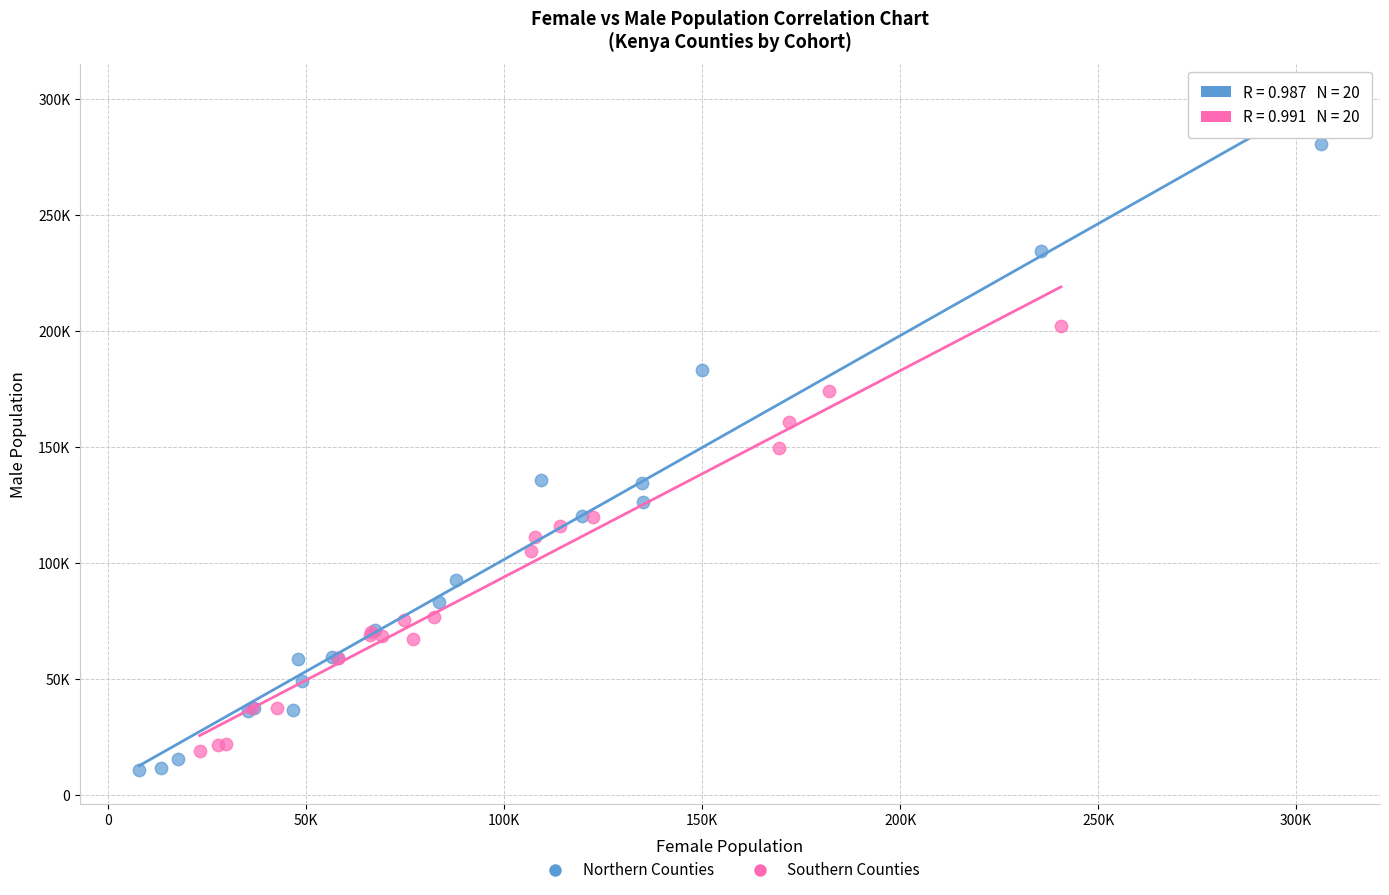

Which series has the largest Y range (max minus min)?

Northern Counties